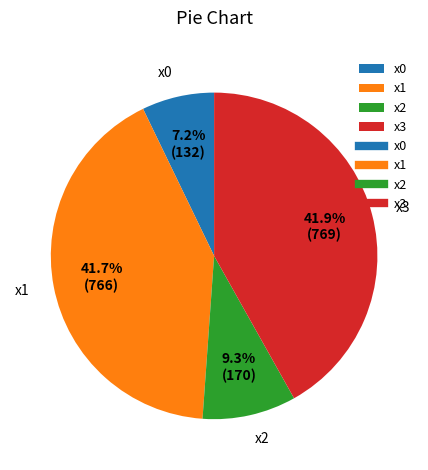

Approximately how many times larger is the value at x3 compared to x1?

1.0